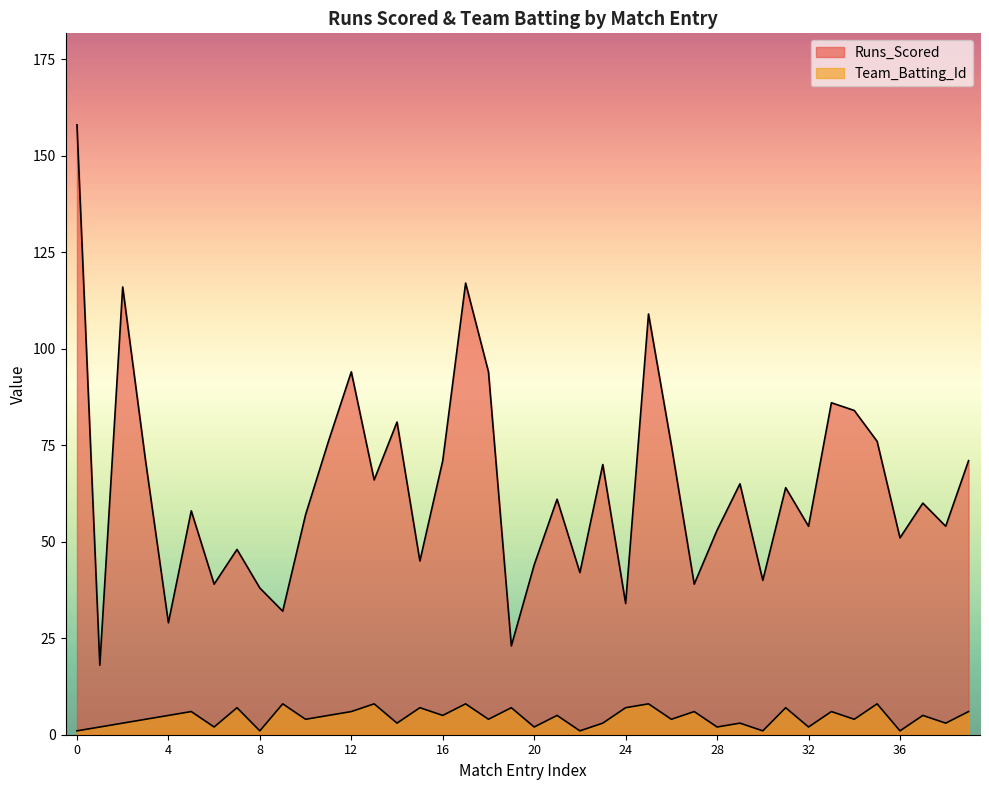

Does the chart display data point markers on the line(s)?

No